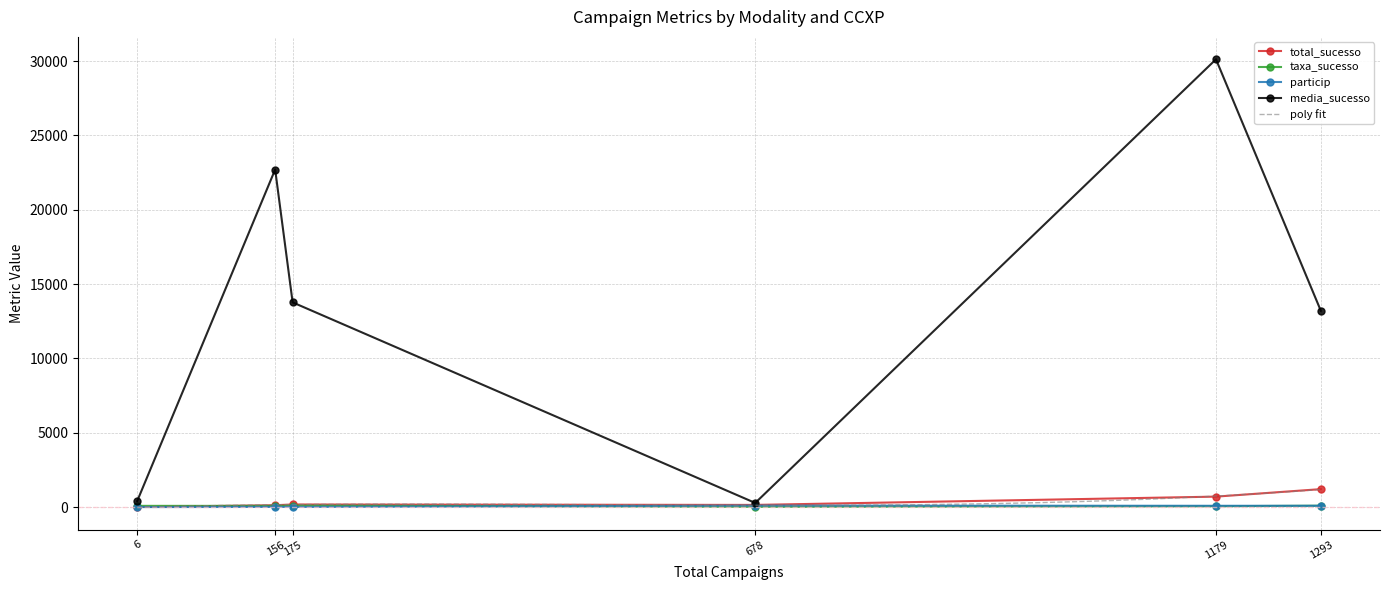

What is the difference between the maximum and minimum values in the media_sucesso series?

29837.2